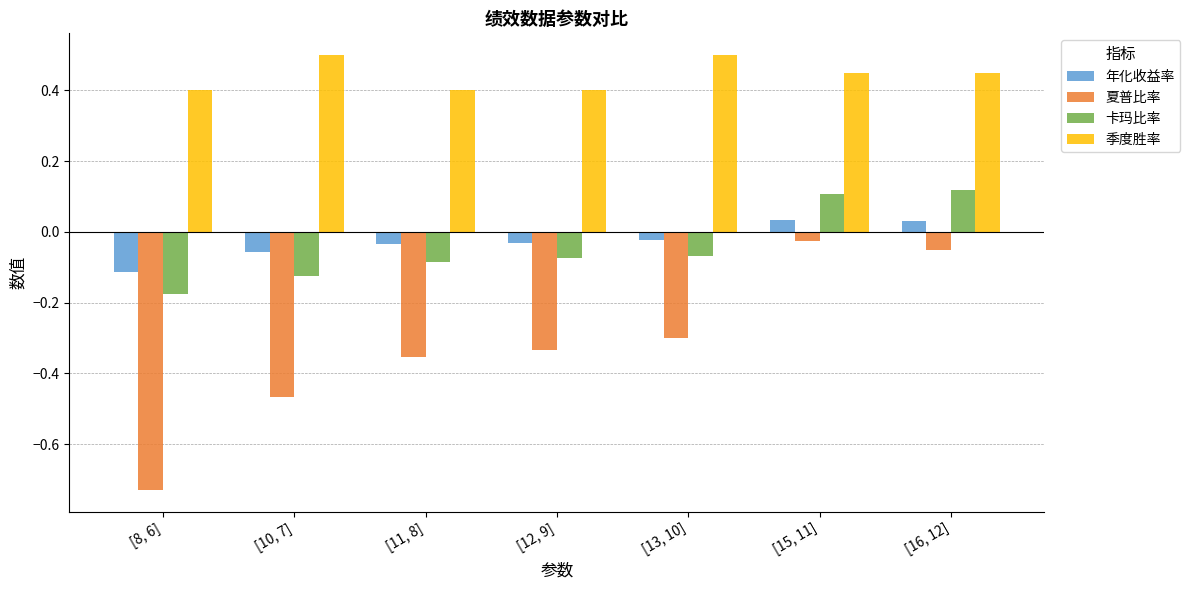

The value of 夏普比率 at [10, 7] is -0.2. True or false?

False